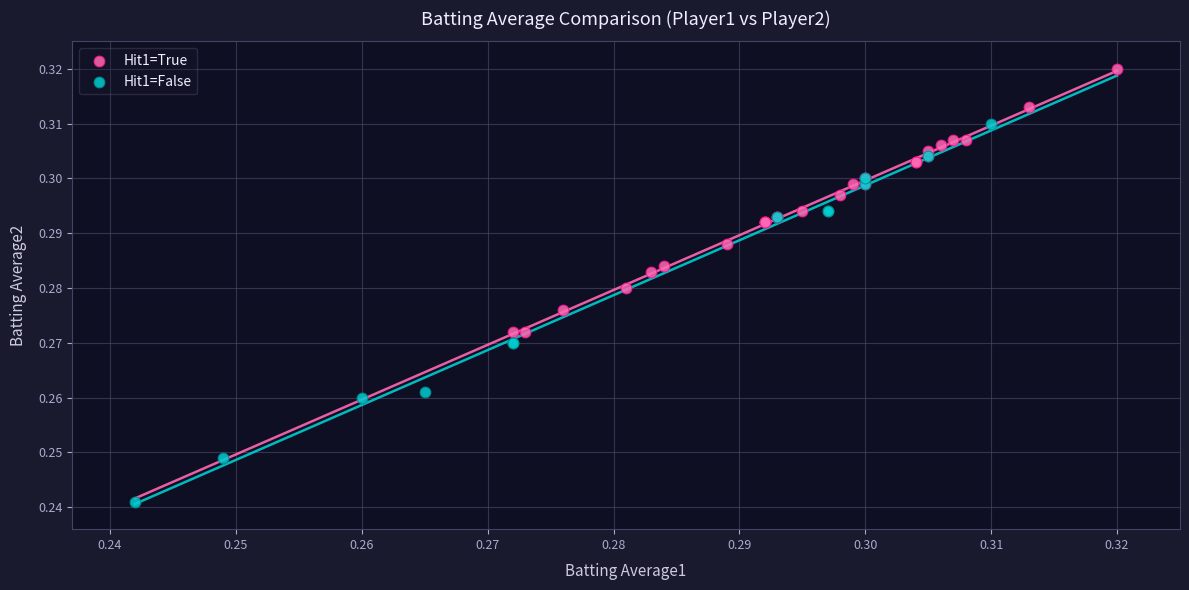

Which series has the widest spread of Y values?

Hit1=False